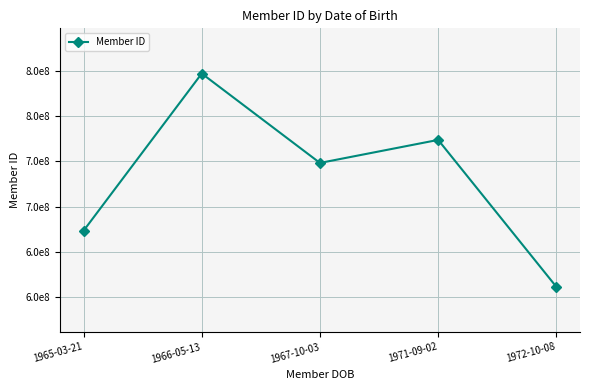

Is this an area chart (filled region under the line)?

No